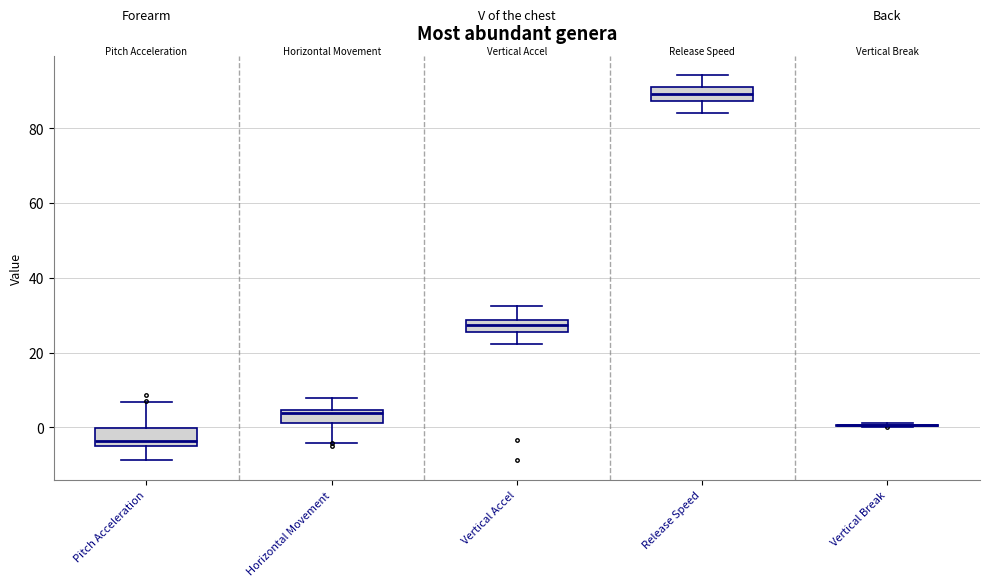

Reading left to right, transcribe this box plot: for each box, give where its median line is, the range the box spans, and where its two whiskers end, as read against the y-axis. The values are not printed on the chart, so give them approximately, as read against the axis.

Pitch Acceleration: median -4 (just above the box's lower edge), box -4 to 0, whiskers -8 to 6
Horizontal Movement: median 4 (just below the box's upper edge), box 2 to 4, whiskers -4 to 8
Vertical Accel: median 28 (inside the box), box 26 to 28, whiskers 22 to 32
Release Speed: median 90, box 88 to 92, whiskers 84 to 94
Vertical Break: box collapsed to a line at 0, whiskers 0 to 2